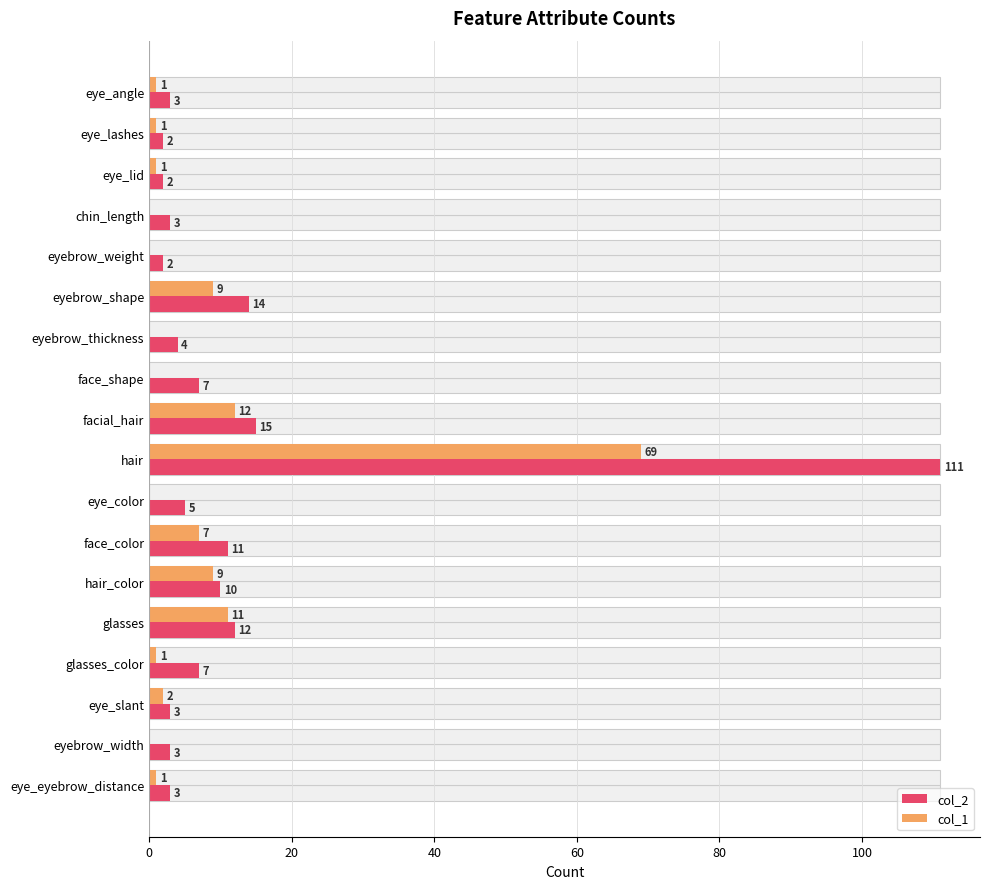

What is the maximum value shown in the chart?

111